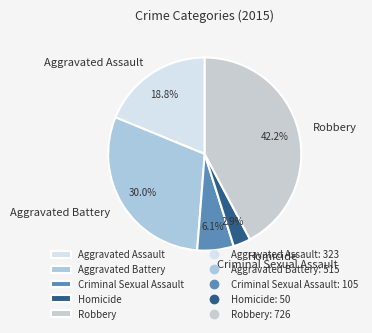

What is the smallest slice in the pie chart?

Homicide